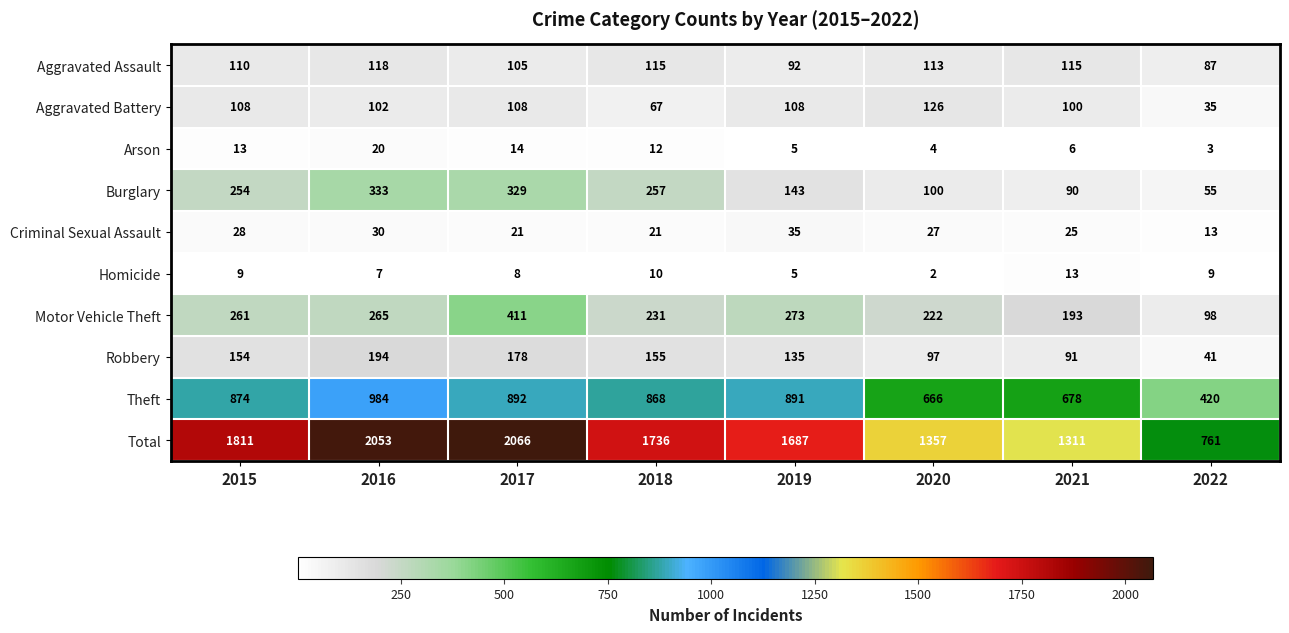

At 2017, list the series in order from smallest to largest.

Homicide, Arson, Criminal Sexual Assault, Aggravated Assault, Aggravated Battery, Robbery, Burglary, Motor Vehicle Theft, Theft, Total